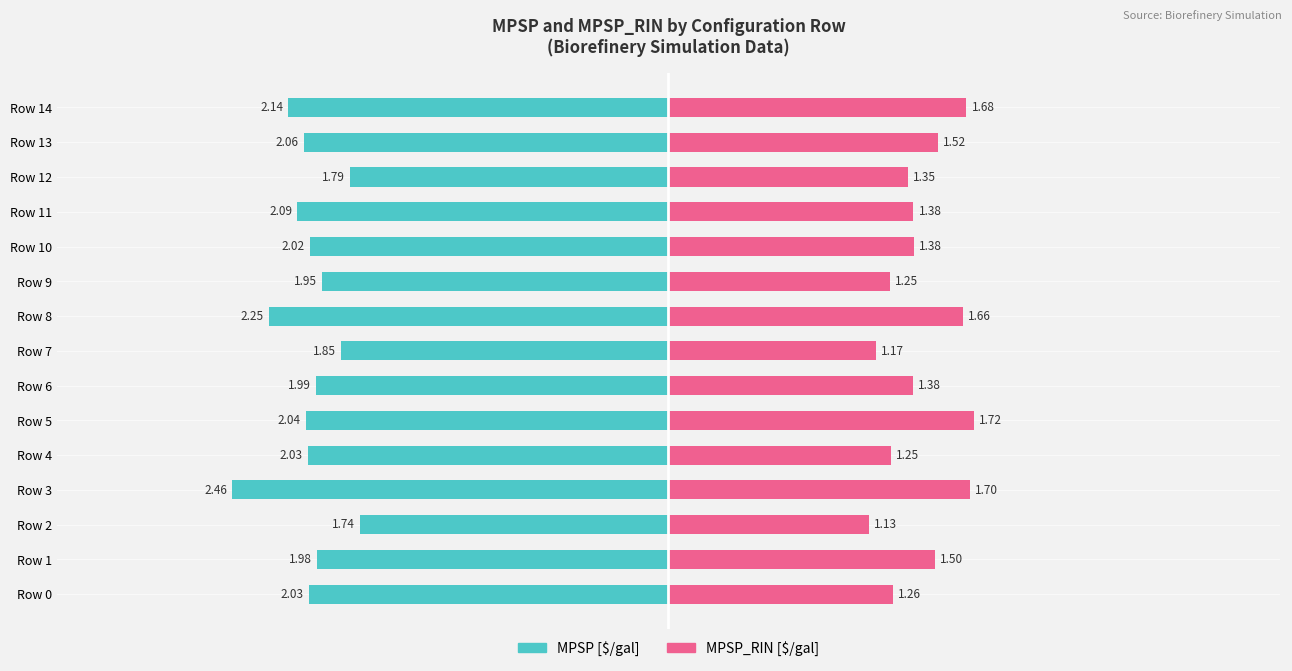

Where is MPSP_RIN [$/gal] nearest to the value 1?

Row 2